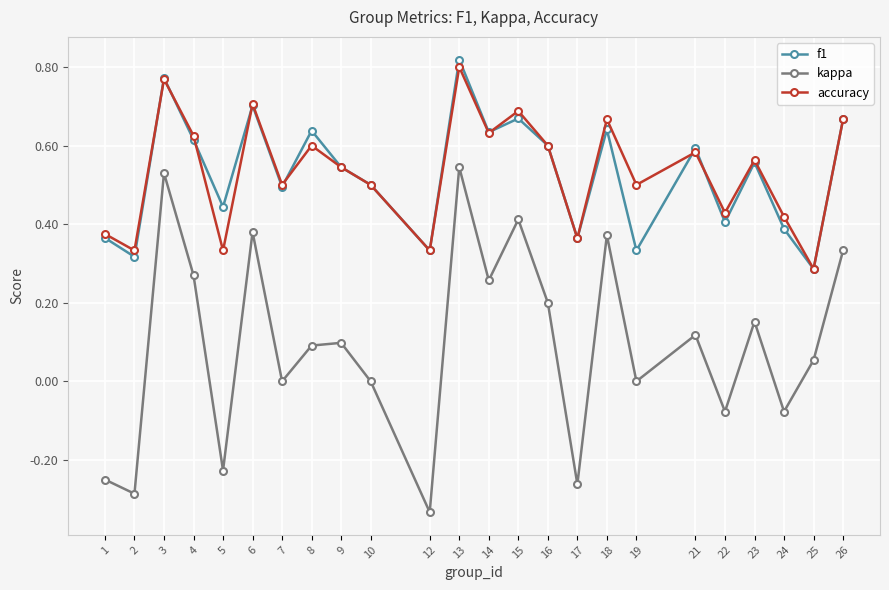

What are all the series names shown in the legend?

f1, kappa, accuracy